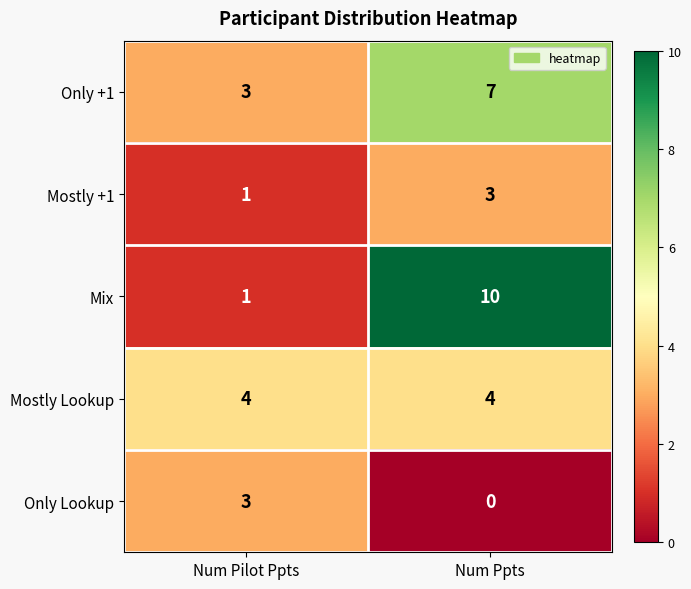

Read the Mostly Lookup value at Num Pilot Ppts.

4